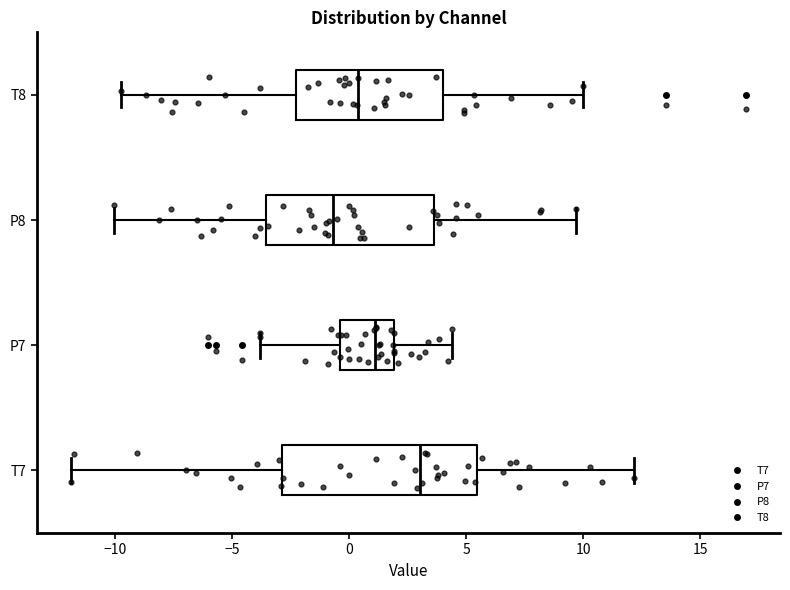

Reading bottom to top, read every box against the x-axis: the position of its median line, the range the box covers, and the ends of its whiskers. The values are not printed on the chart, so give them approximately, as read against the axis.

T7: median 3.0, box -3.0 to 5.5, whiskers -12.0 to 12.0
P7: median 1.0, box -0.5 to 2.0, whiskers -4.0 to 4.5
P8: median -0.5, box -3.5 to 3.5, whiskers -10.0 to 9.5
T8: median 0.5, box -2.5 to 4.0, whiskers -10.0 to 10.0